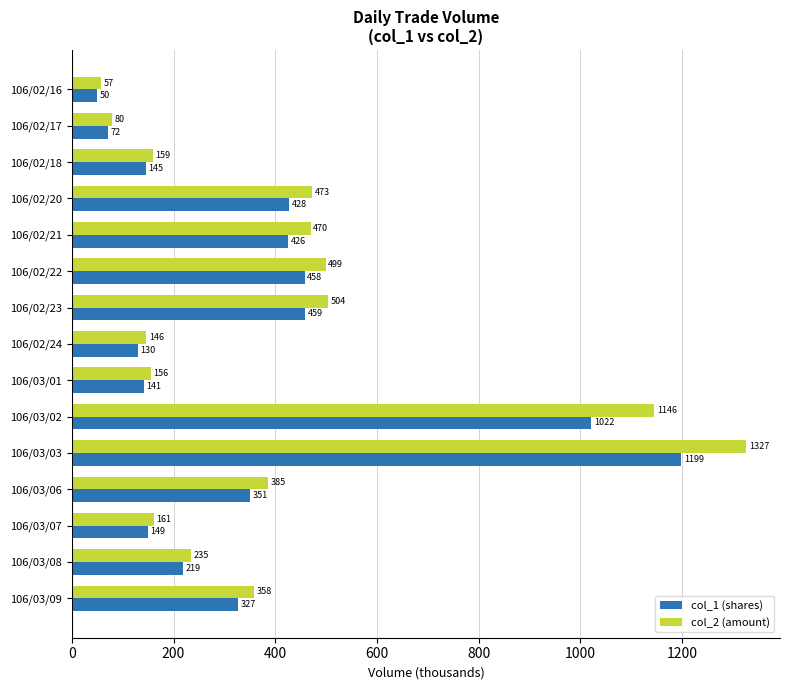

Rank the series by their average value, from lowest to highest.

col_1 (shares), col_2 (amount)